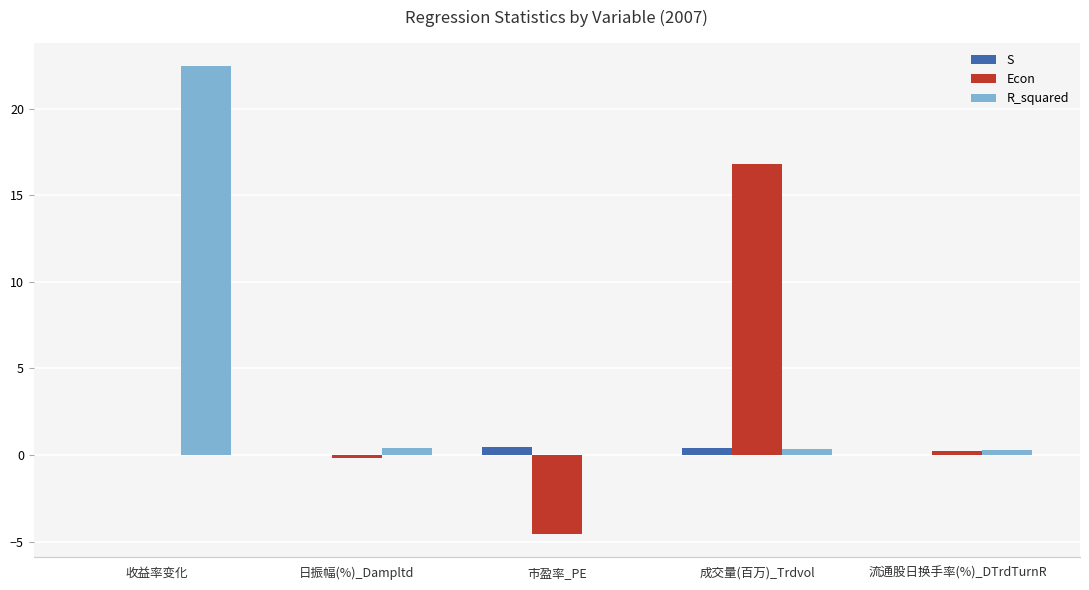

What is the greatest value displayed?

22.5